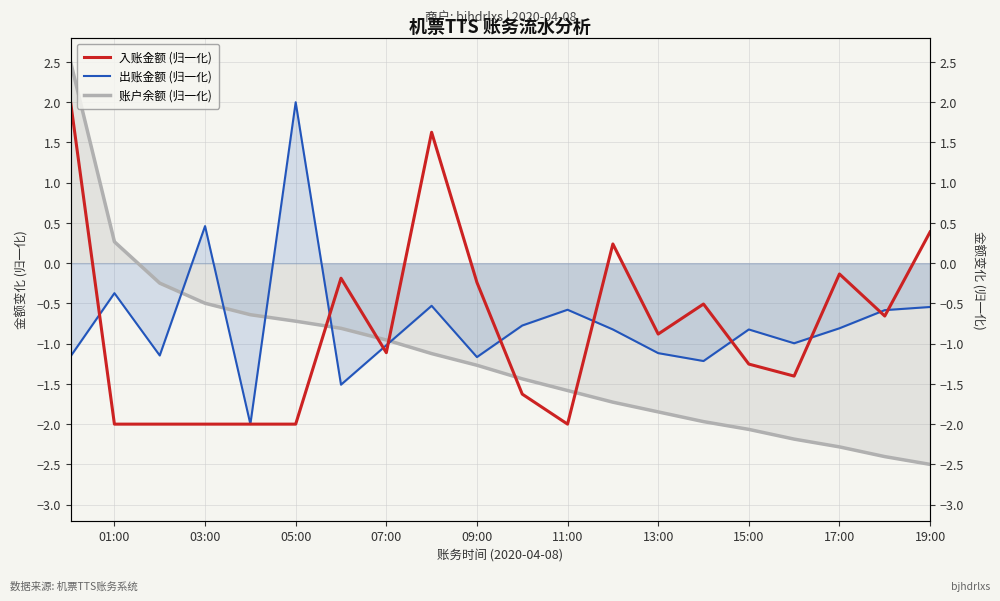

After their last crossing, which series has the higher values: 入账金额 (归一化) or 账户余额 (归一化)?

入账金额 (归一化)